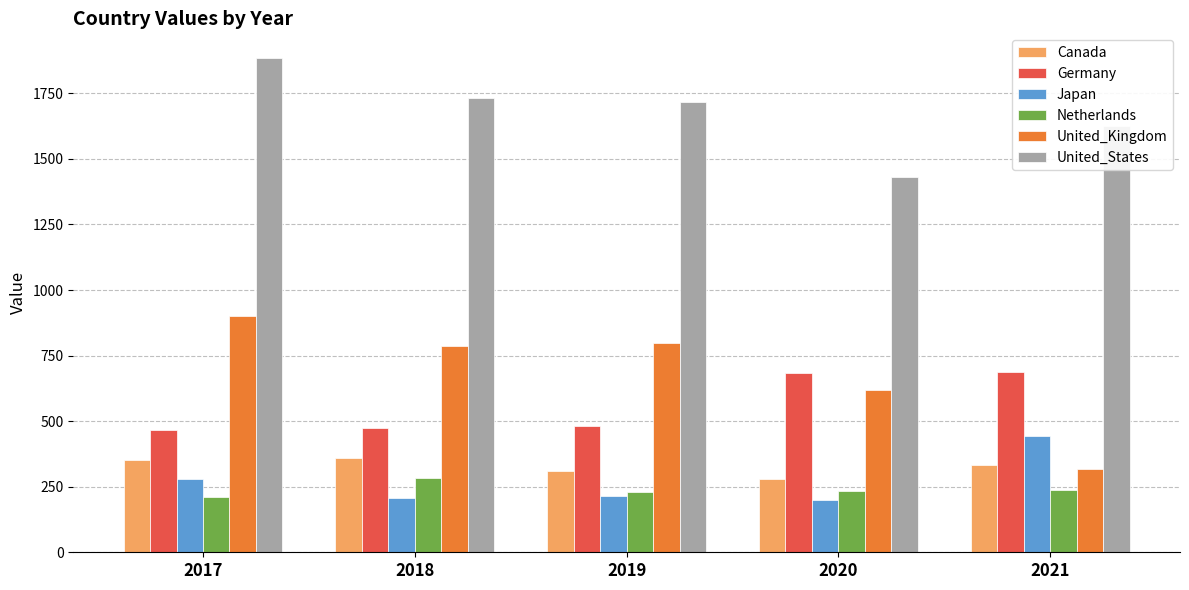

True or false: Netherlands has a value of 212.1 at 2017.

True